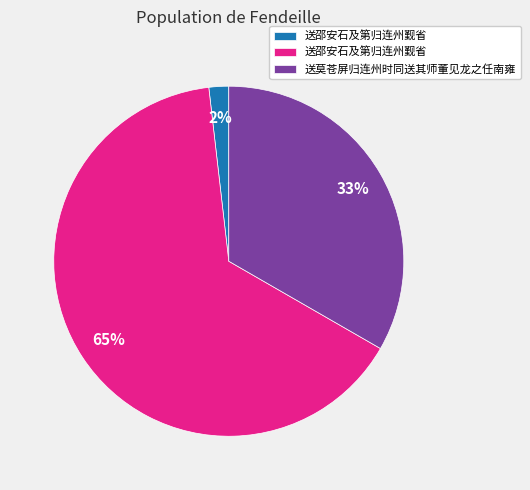

Does any single category account for the majority?

Yes